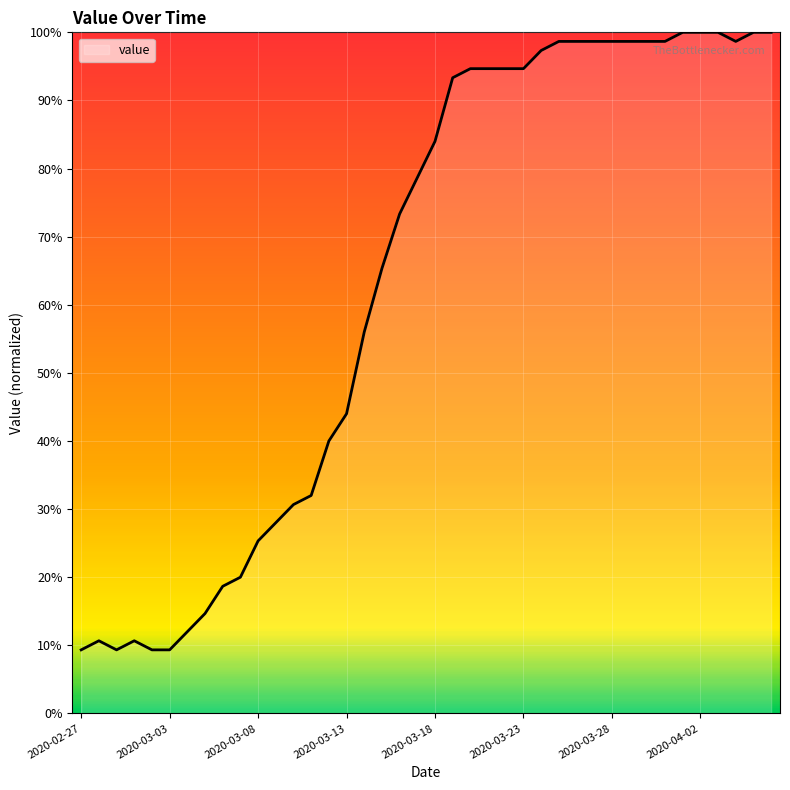

What is the greatest value displayed?

100.0